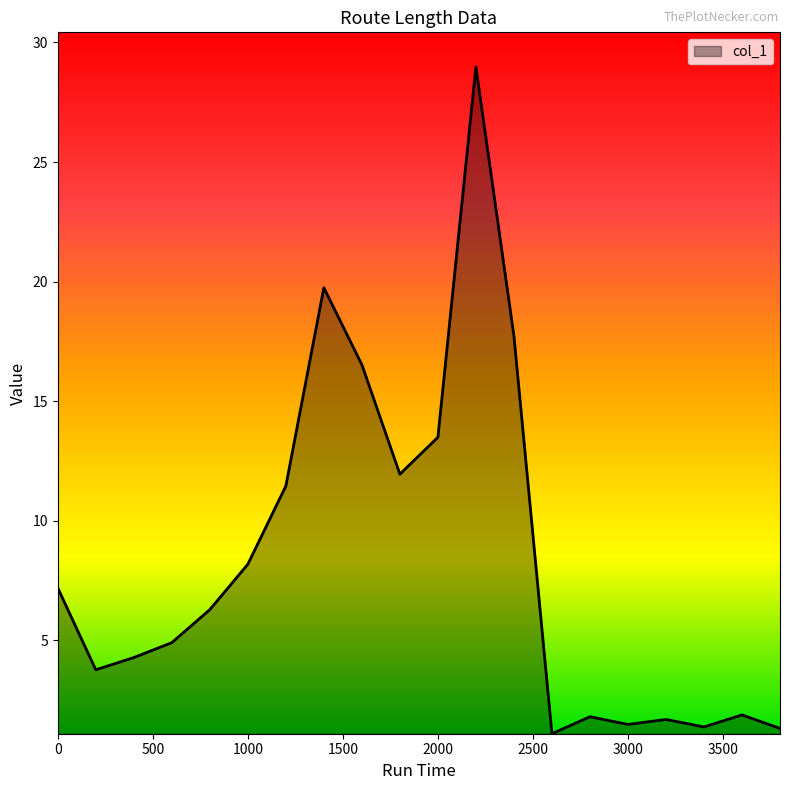

What is the smallest value displayed?

1.1